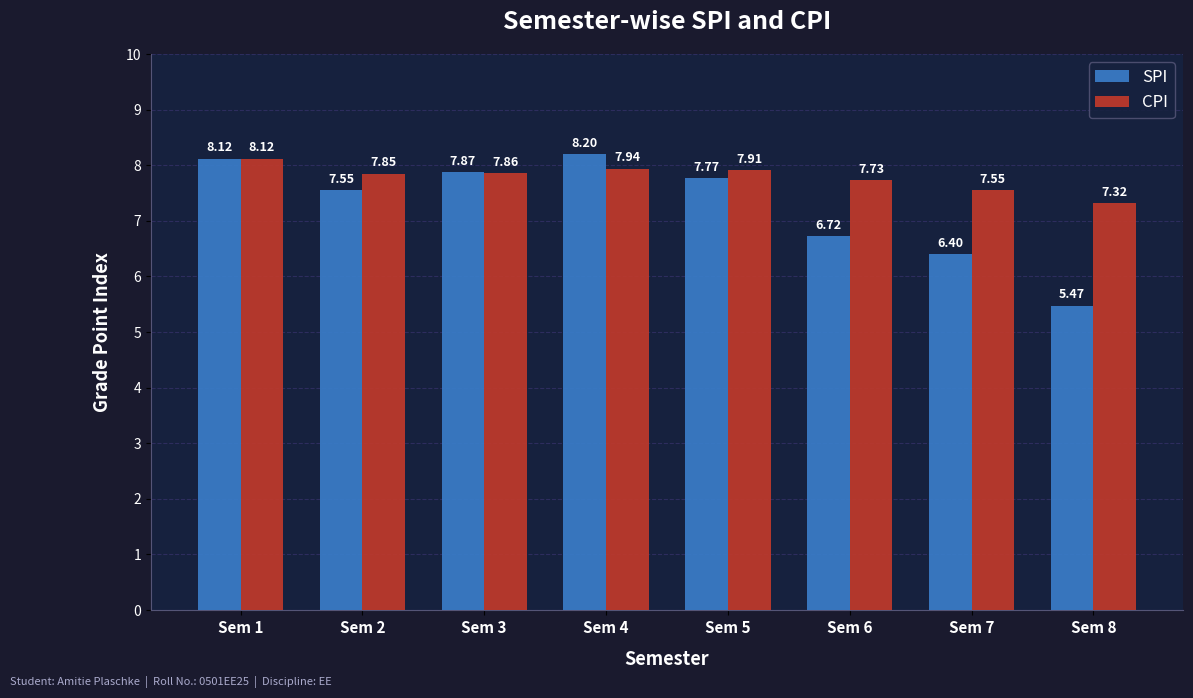

At which label does CPI reach its minimum?

Sem 8